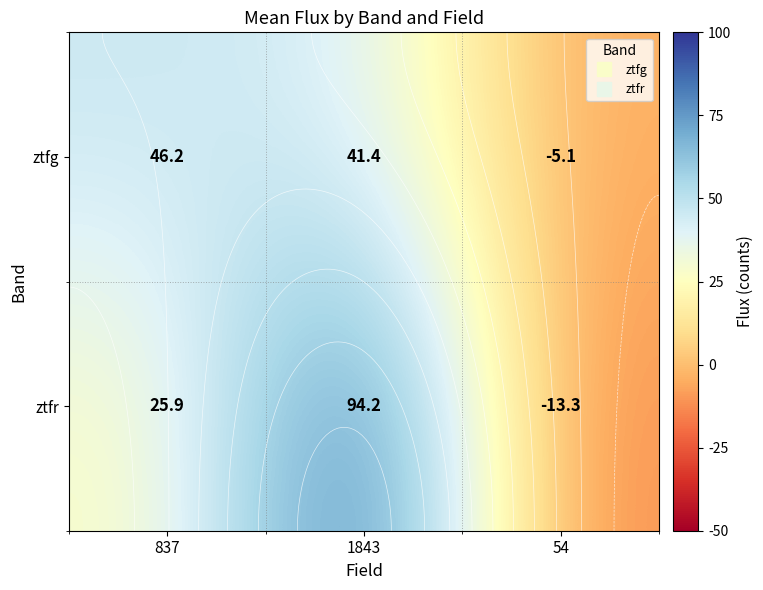

At 1843, list the series in order from largest to smallest.

ztfr, ztfg